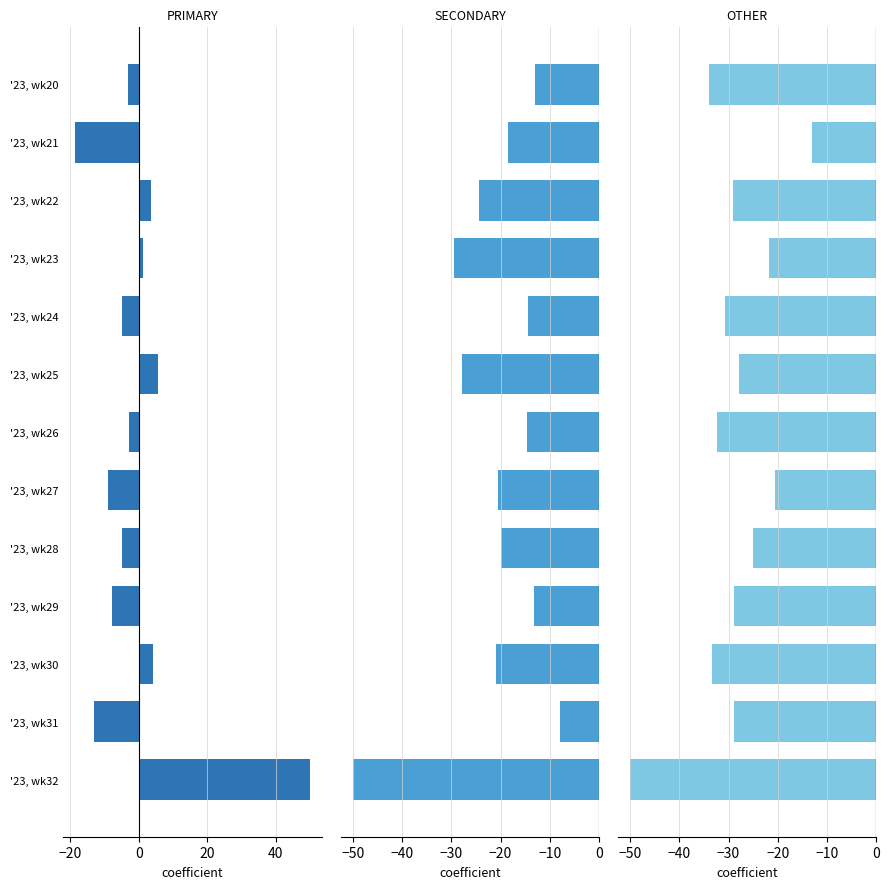

How many groups of bars are there?

13